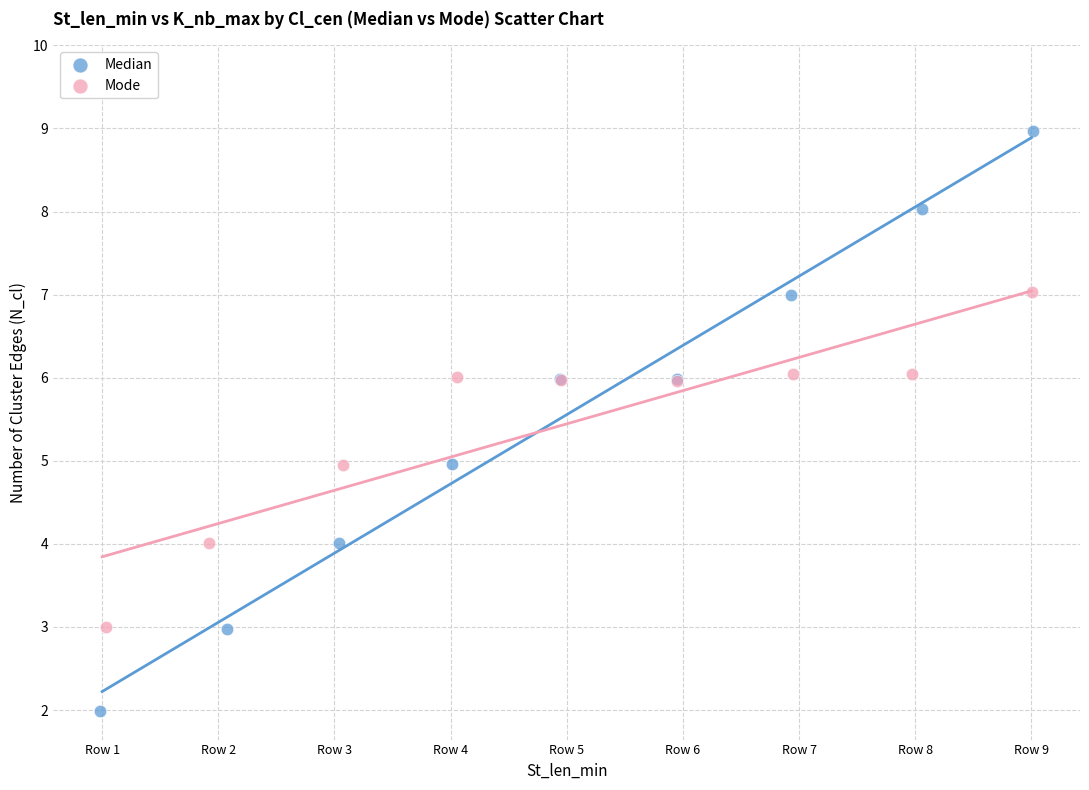

Which series reaches the minimum Y coordinate?

Median